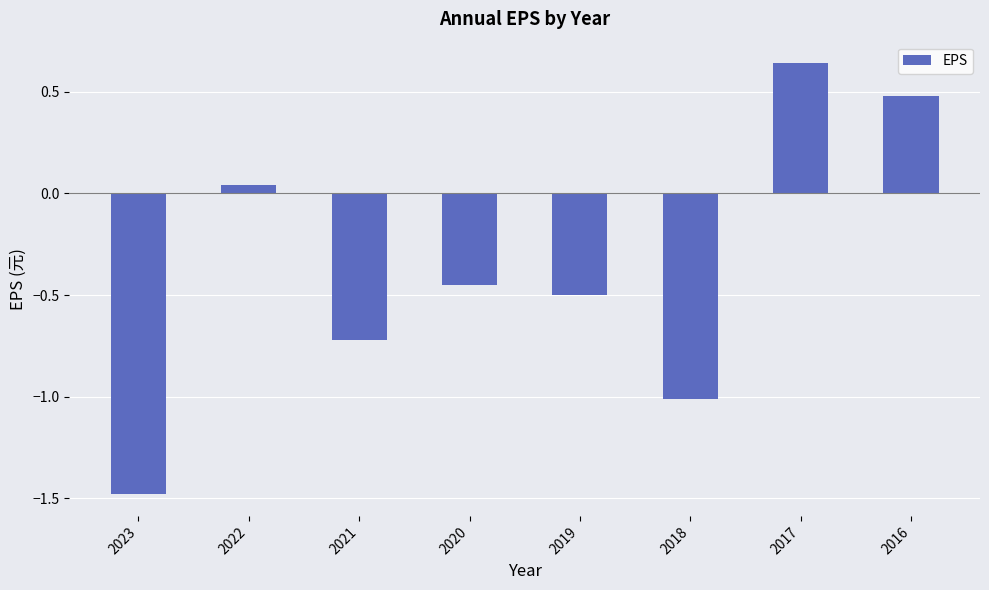

Which label corresponds to the largest value in the chart?

2017